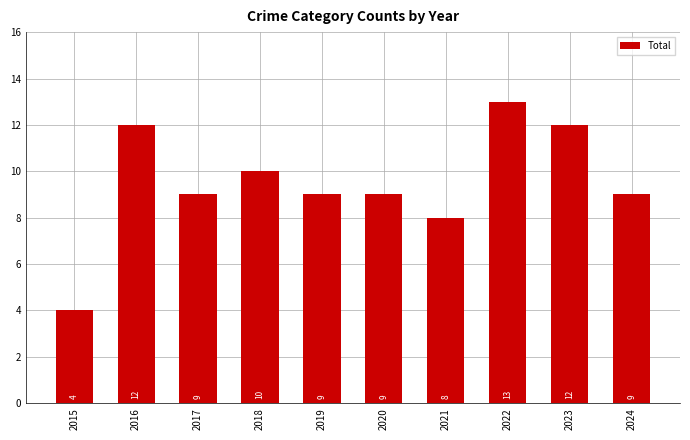

Is it true that the value at 2023 is 19?

False